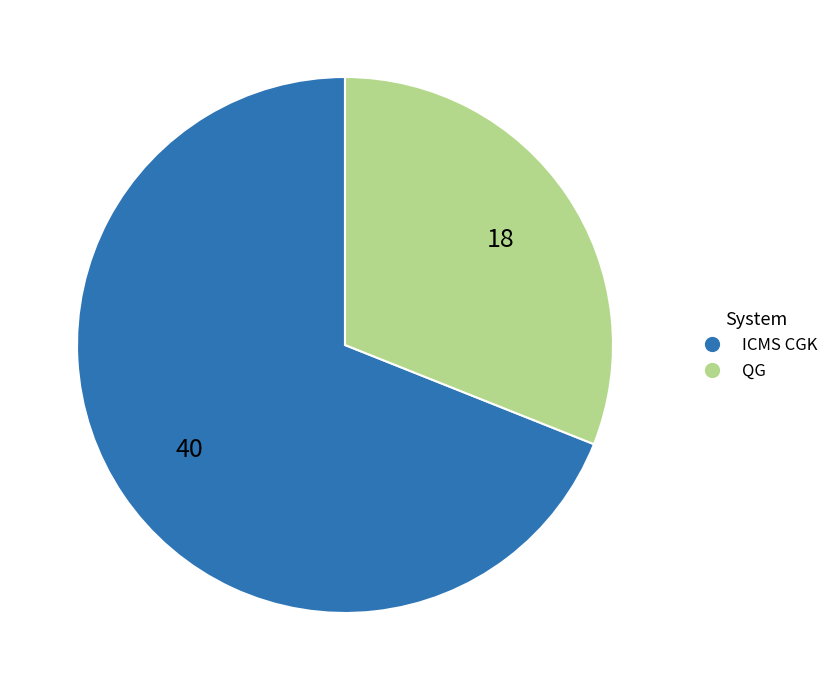

Count the number of slices in the pie.

2